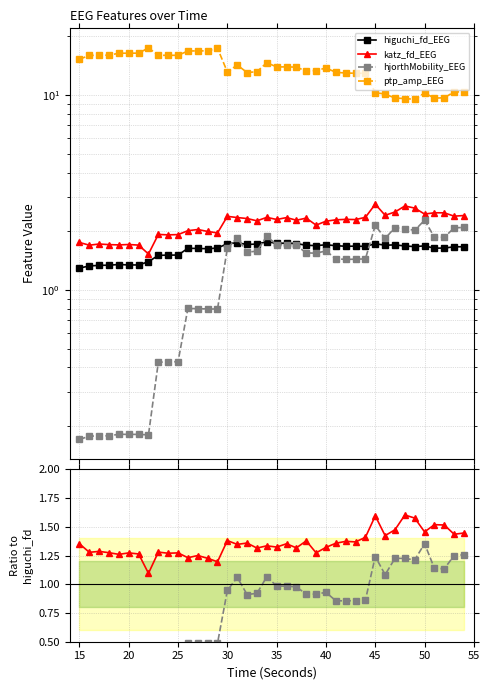

How many lines are shown in the chart?

4